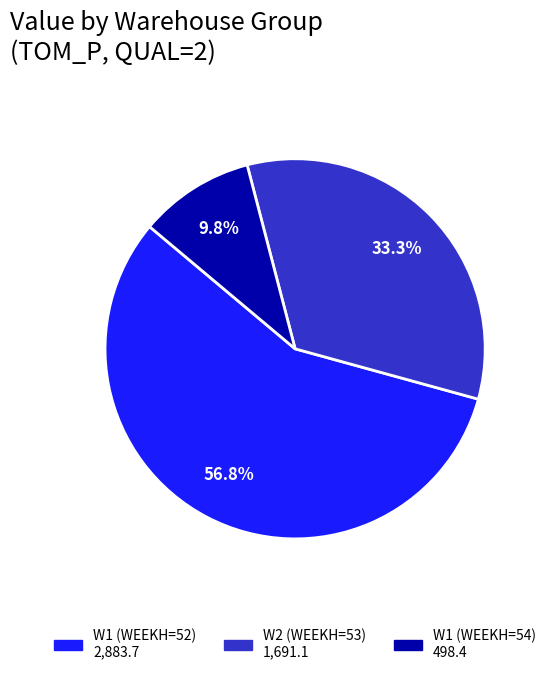

Does any single category account for the majority?

Yes